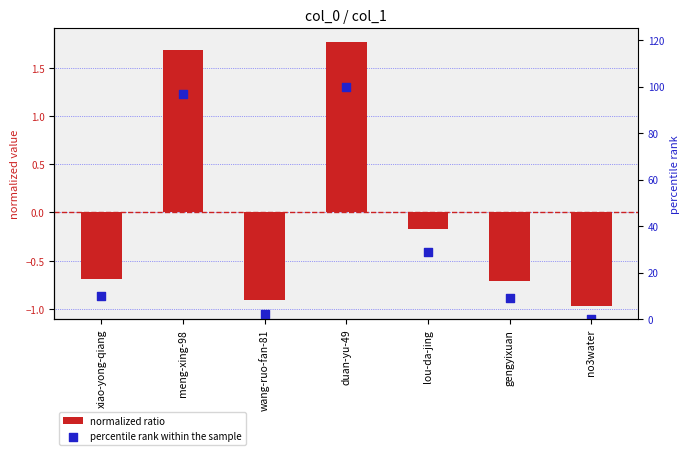

Which series contains the highest Y value?

percentile rank within the sample